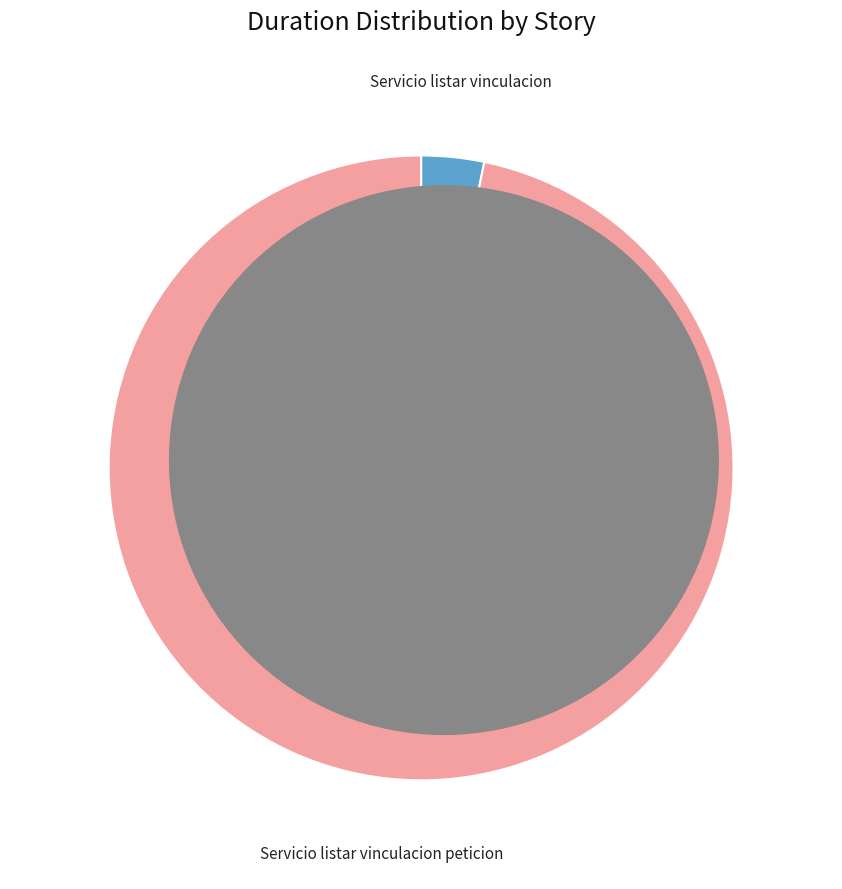

How many segments does this pie chart have?

2